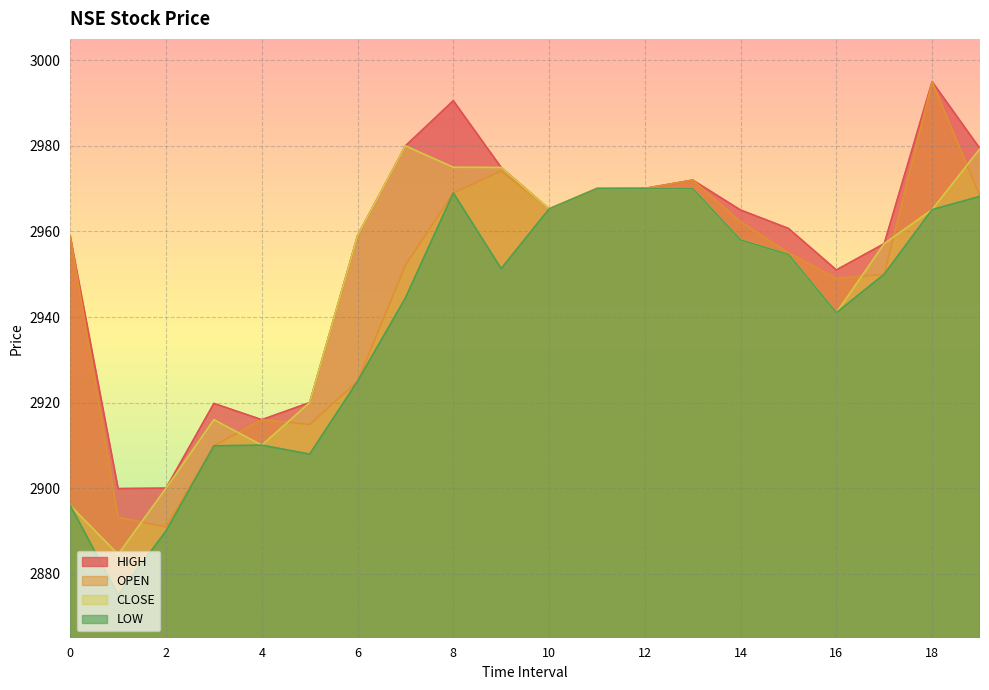

What is the difference between the LOW values at 0 and 2?

5.9